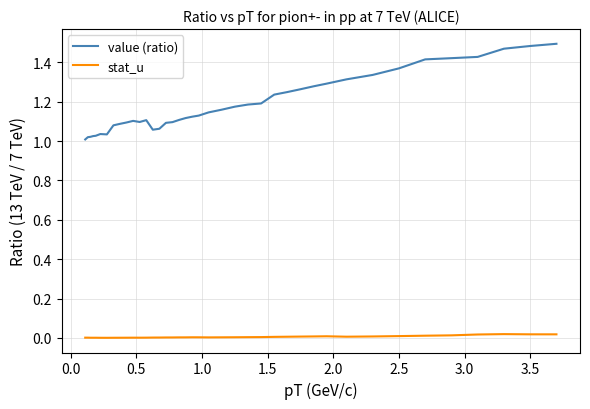

True or false: stat_u and value (ratio) intersect in this chart.

False